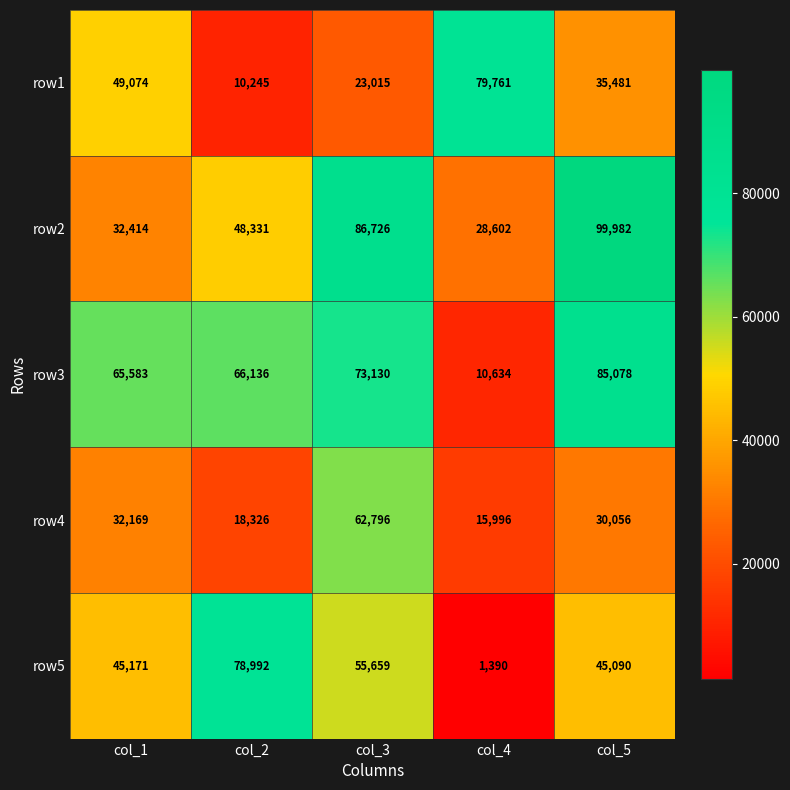

Reading right to left, extract all data points from this chart.

row1: col_5=35481	col_4=79761	col_3=23015	col_2=10245	col_1=49074
row2: col_5=99982	col_4=28602	col_3=86726	col_2=48331	col_1=32414
row3: col_5=85078	col_4=10634	col_3=73130	col_2=66136	col_1=65583
row4: col_5=30056	col_4=15996	col_3=62796	col_2=18326	col_1=32169
row5: col_5=45090	col_4=1390	col_3=55659	col_2=78992	col_1=45171